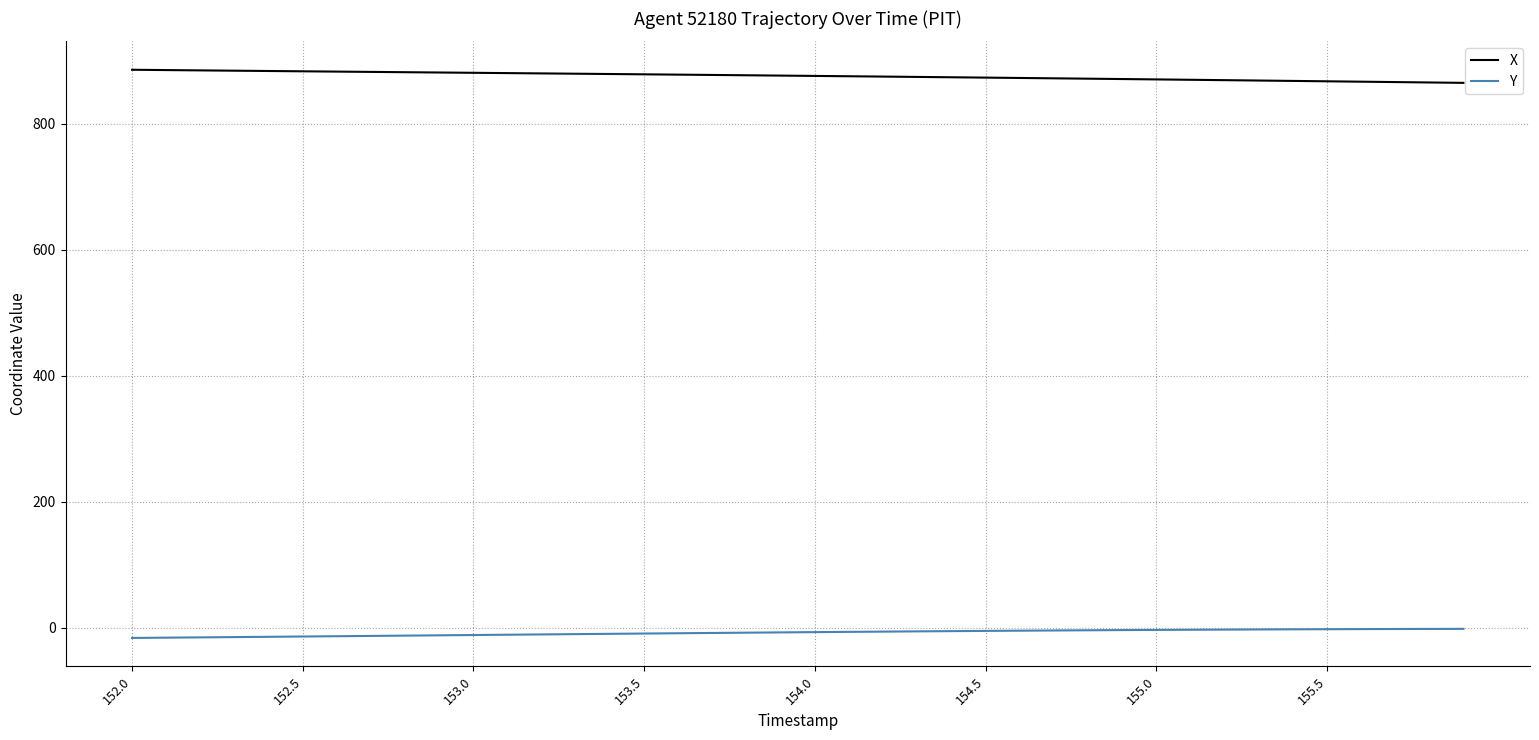

Rank the series by their average value, from highest to lowest.

X, Y